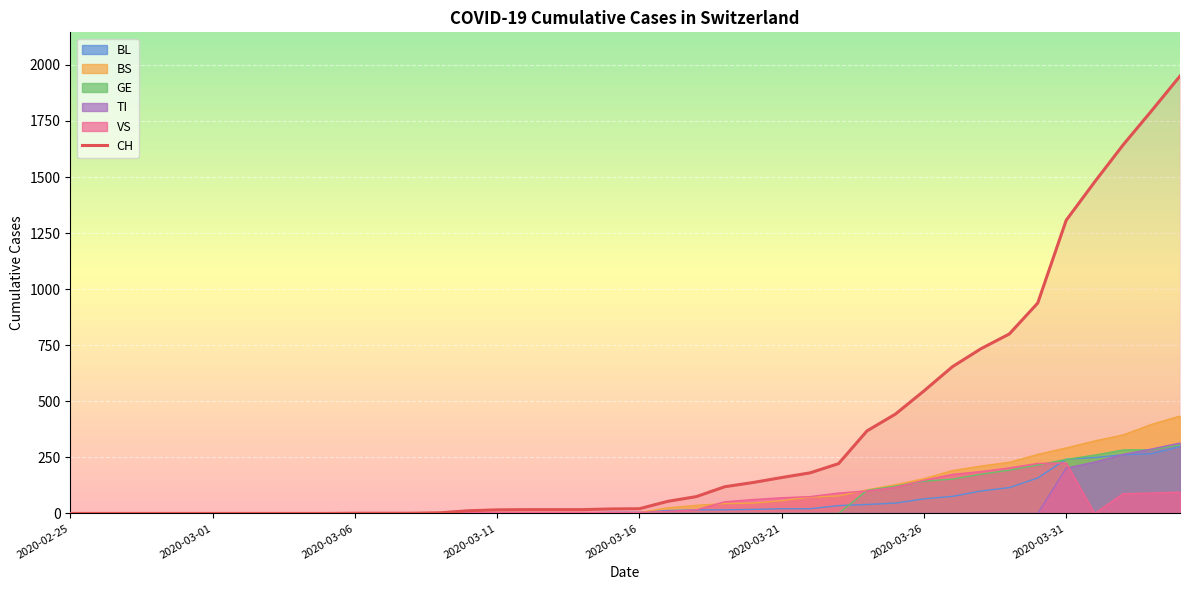

What is the difference between the maximum and minimum values in the GE series?

305